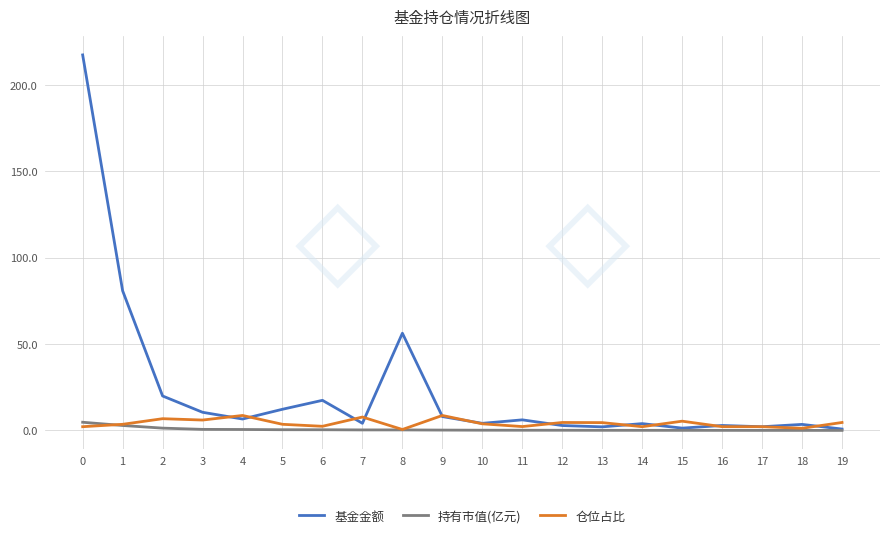

Is it true that 持有市值(亿元) equals 0.0 at 18?

True